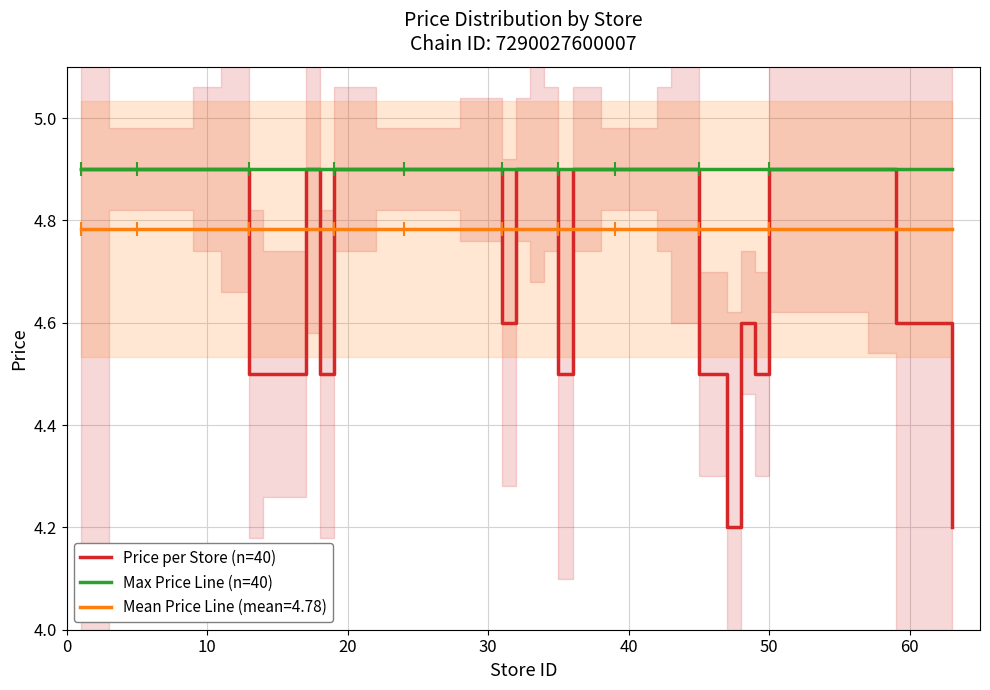

True or false: Mean Price Line (mean=4.78) and Max Price Line (n=40) intersect in this chart.

False